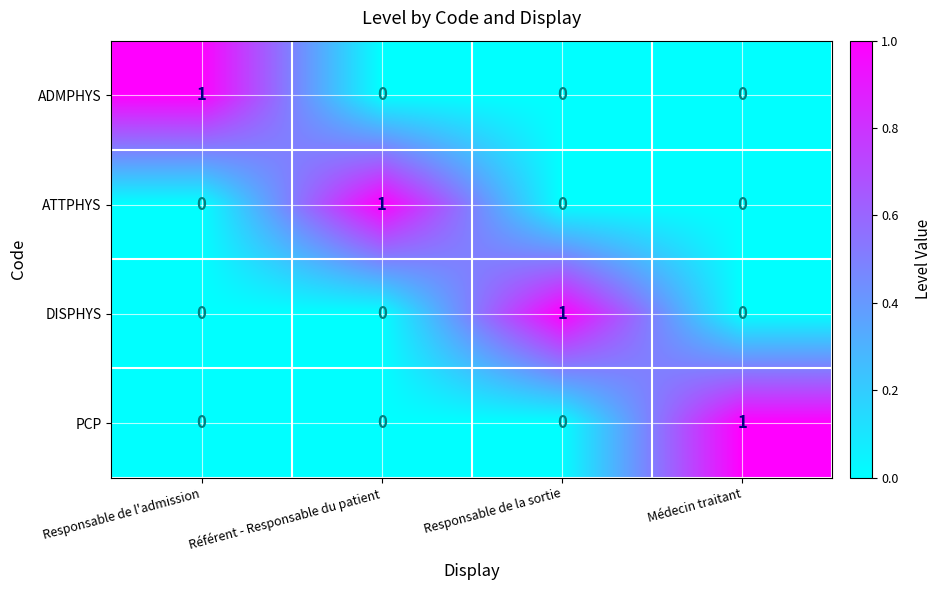

Reading right to left, transcribe all the data shown in this chart.

ADMPHYS: 0	0	0	1
ATTPHYS: 0	0	1	0
DISPHYS: 0	1	0	0
PCP: 1	0	0	0